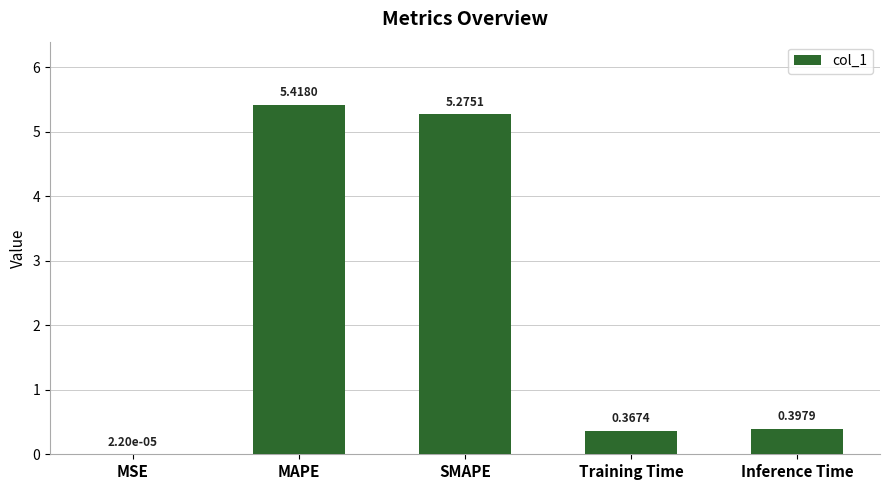

What is the difference between the values at SMAPE and Training Time?

4.9